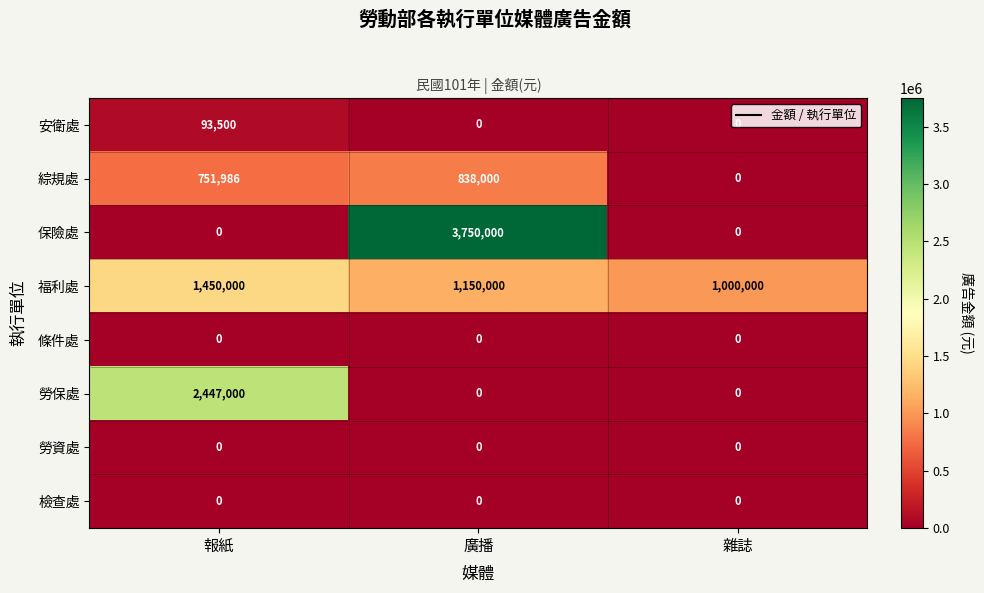

How many categories are shown in the chart?

3